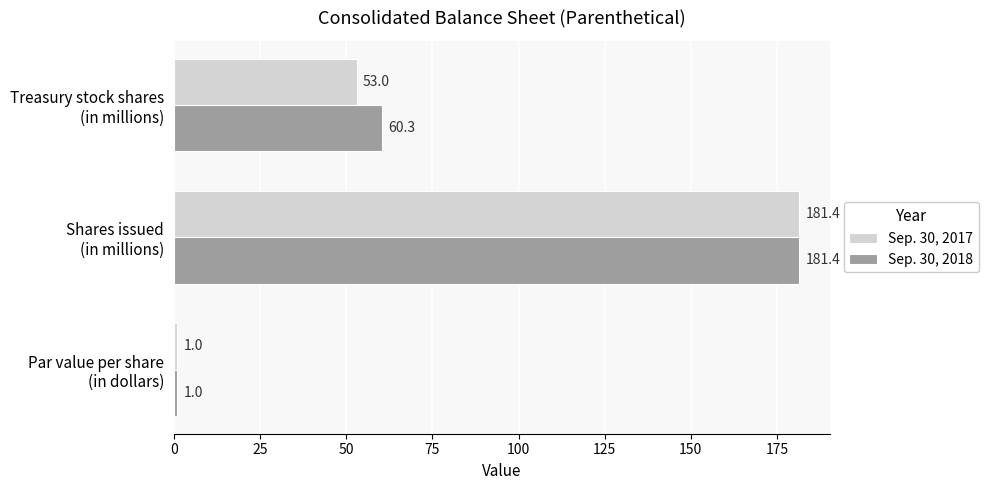

Which series has the largest total across all categories?

Sep. 30, 2018